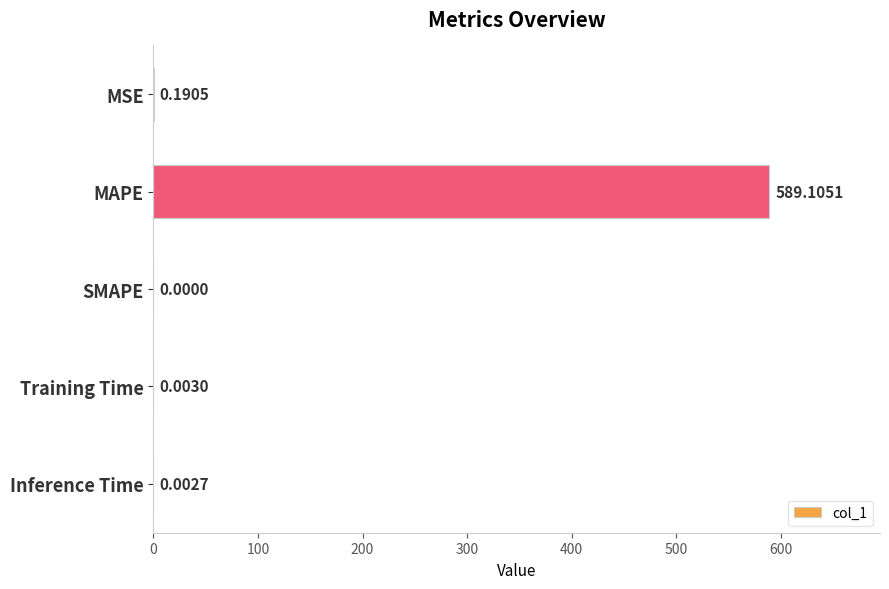

What is the greatest value displayed?

589.1